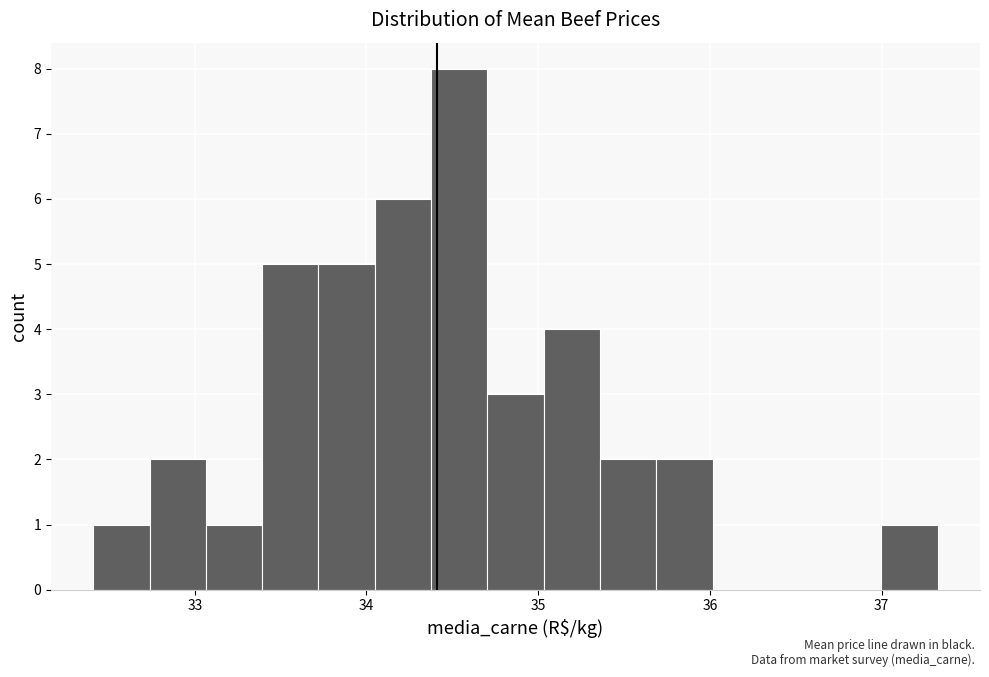

Around what value on the x-axis is the tallest bar? Give the approximate position of its centre, as read against the axis.

34.5